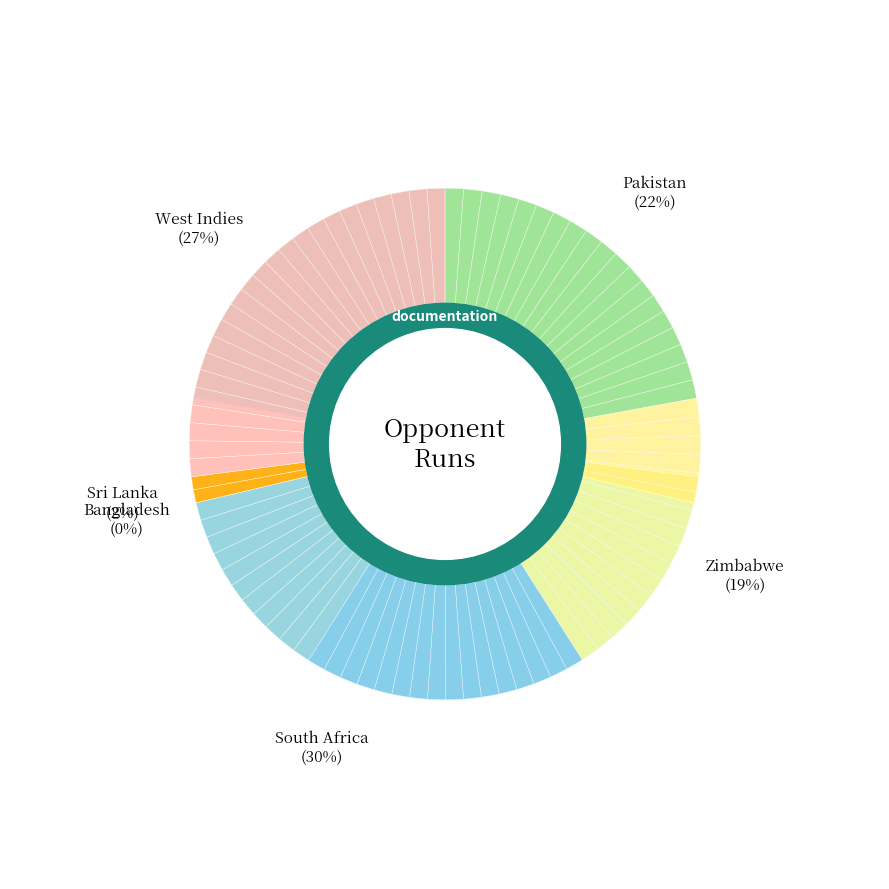

To the nearest percent, what portion does Sri Lanka represent?

2%